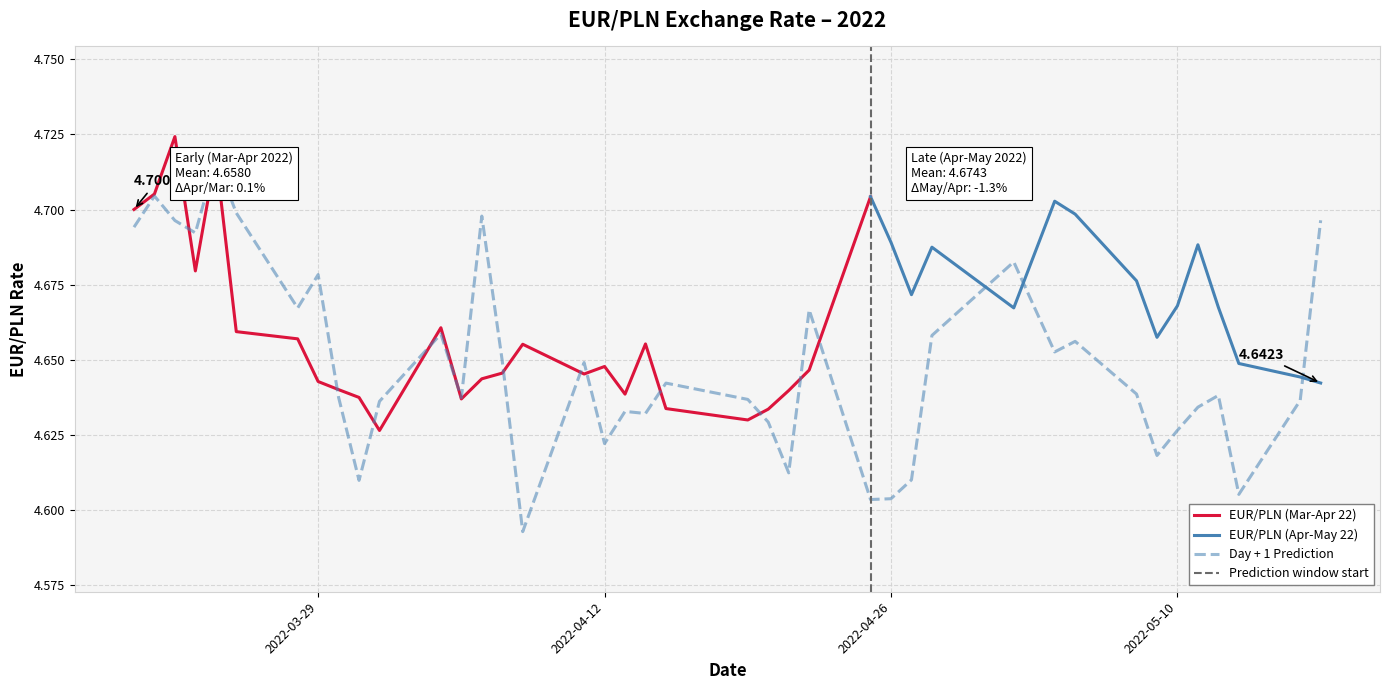

What is the minimum value for Day + 1 Prediction?

4.6